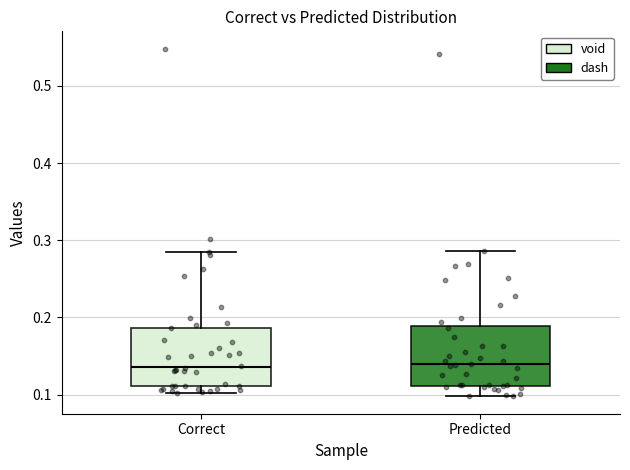

Reading left to right, transcribe this box plot: for each box, give where its median line is, the range the box spans, and where its two whiskers end, as read against the y-axis. The values are not printed on the chart, so give them approximately, as read against the axis.

Correct: median 0.14, box 0.11 to 0.19, whiskers 0.10 to 0.29
Predicted: median 0.14, box 0.11 to 0.19, whiskers 0.10 to 0.29